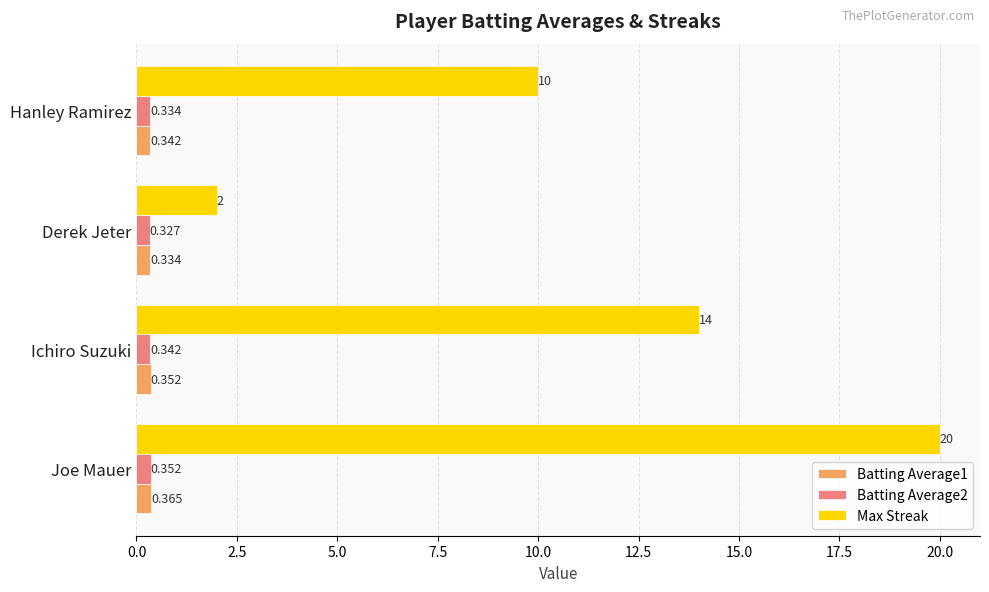

What is the lowest value of the Max Streak series?

2.0